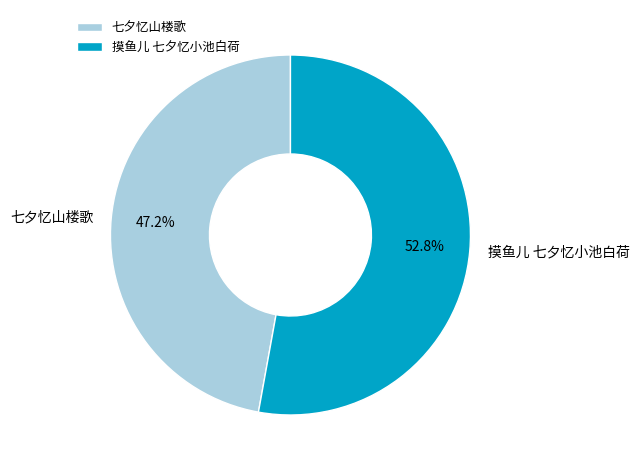

To the nearest percent, what is the combined percentage of 摸鱼儿 七夕忆小池白荷 and 七夕忆山楼歌?

100%